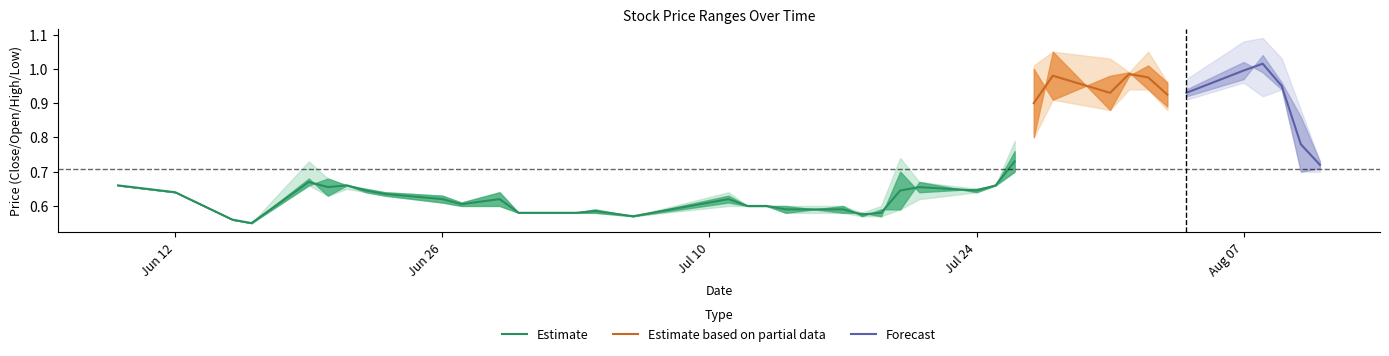

What is the greatest value displayed?

1.1